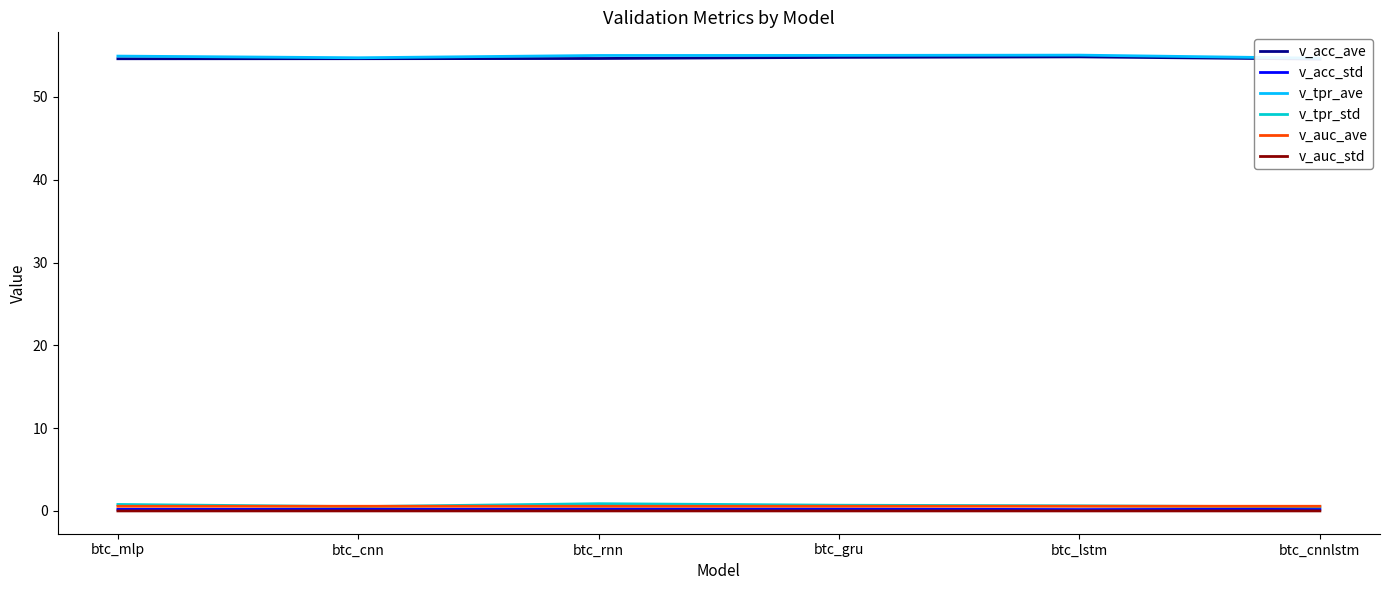

Does the chart have visible grid lines?

No